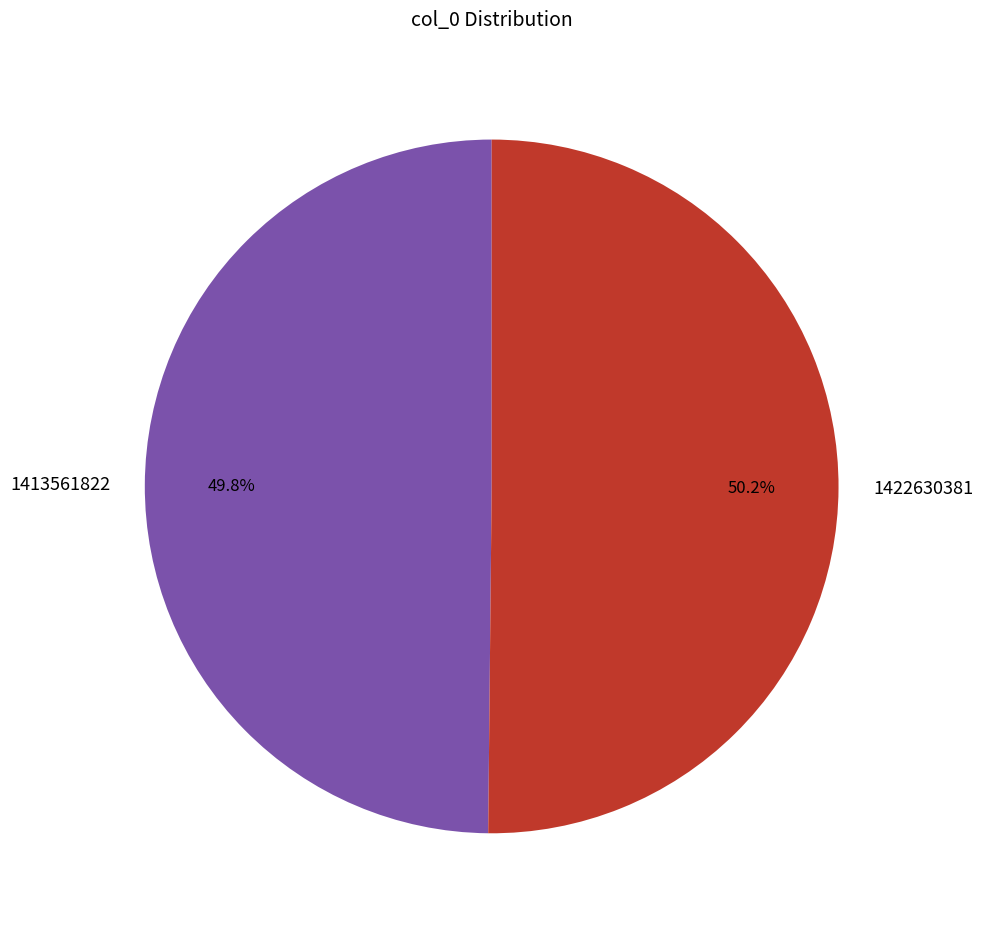

To the nearest percent, what percentage of the pie is 1413561822?

50%